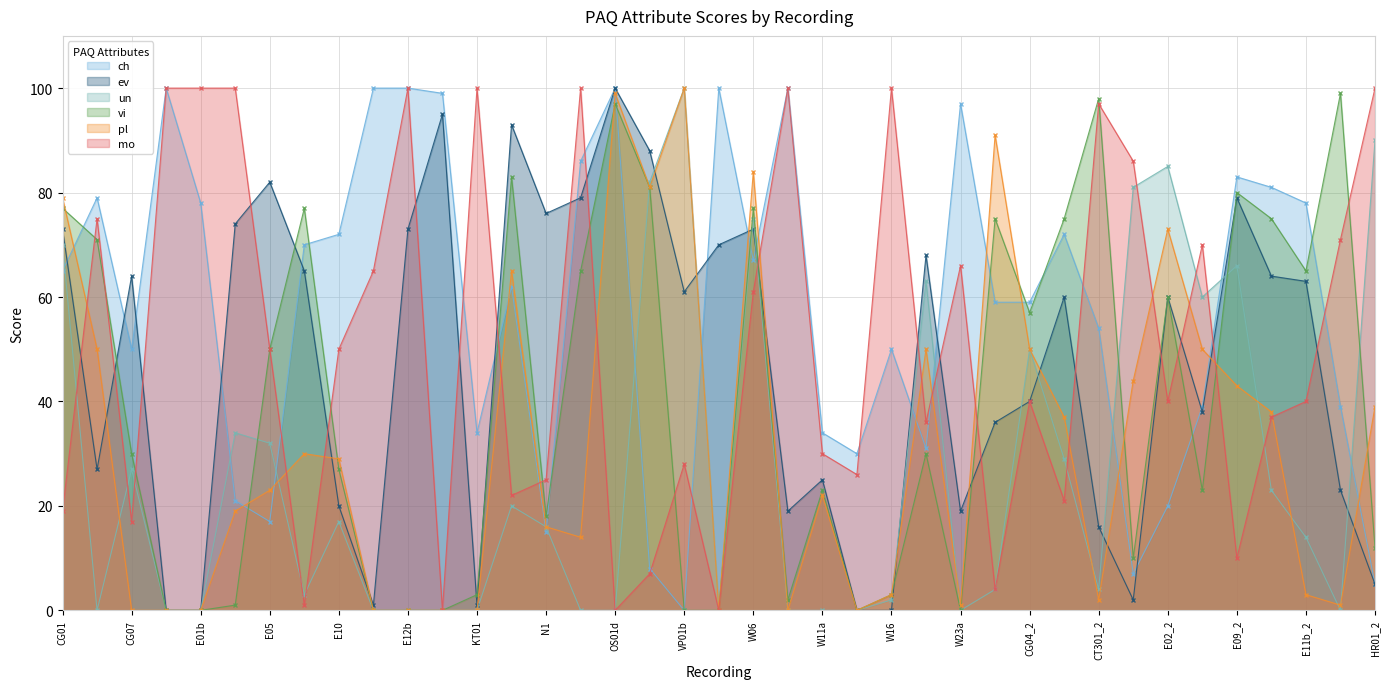

Rank the categories by ch value from lowest to highest.

VP01b, HR01_2, E01b_2, RPJ01, N1, E05, E02_2, E02, W15, W22, KT01, W11a, E05_2, E12b_2, CG07, W16, CT301_2, CG01_2, CG04_2, LS06, CG01, W06, E09, E10, CG07_2, E01b, E11b_2, CG04, E10_2, E09_2, OS01c, W23a, HR01, CT301, E11b, E12b, OS01d, W01, W09